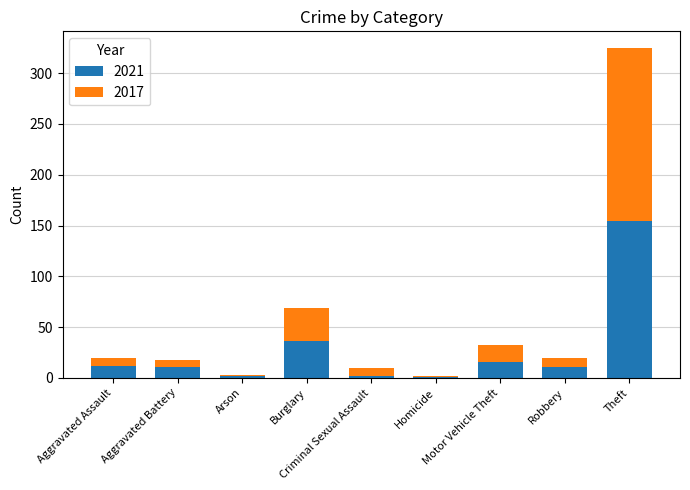

What is the sum of all 2021 values?

245